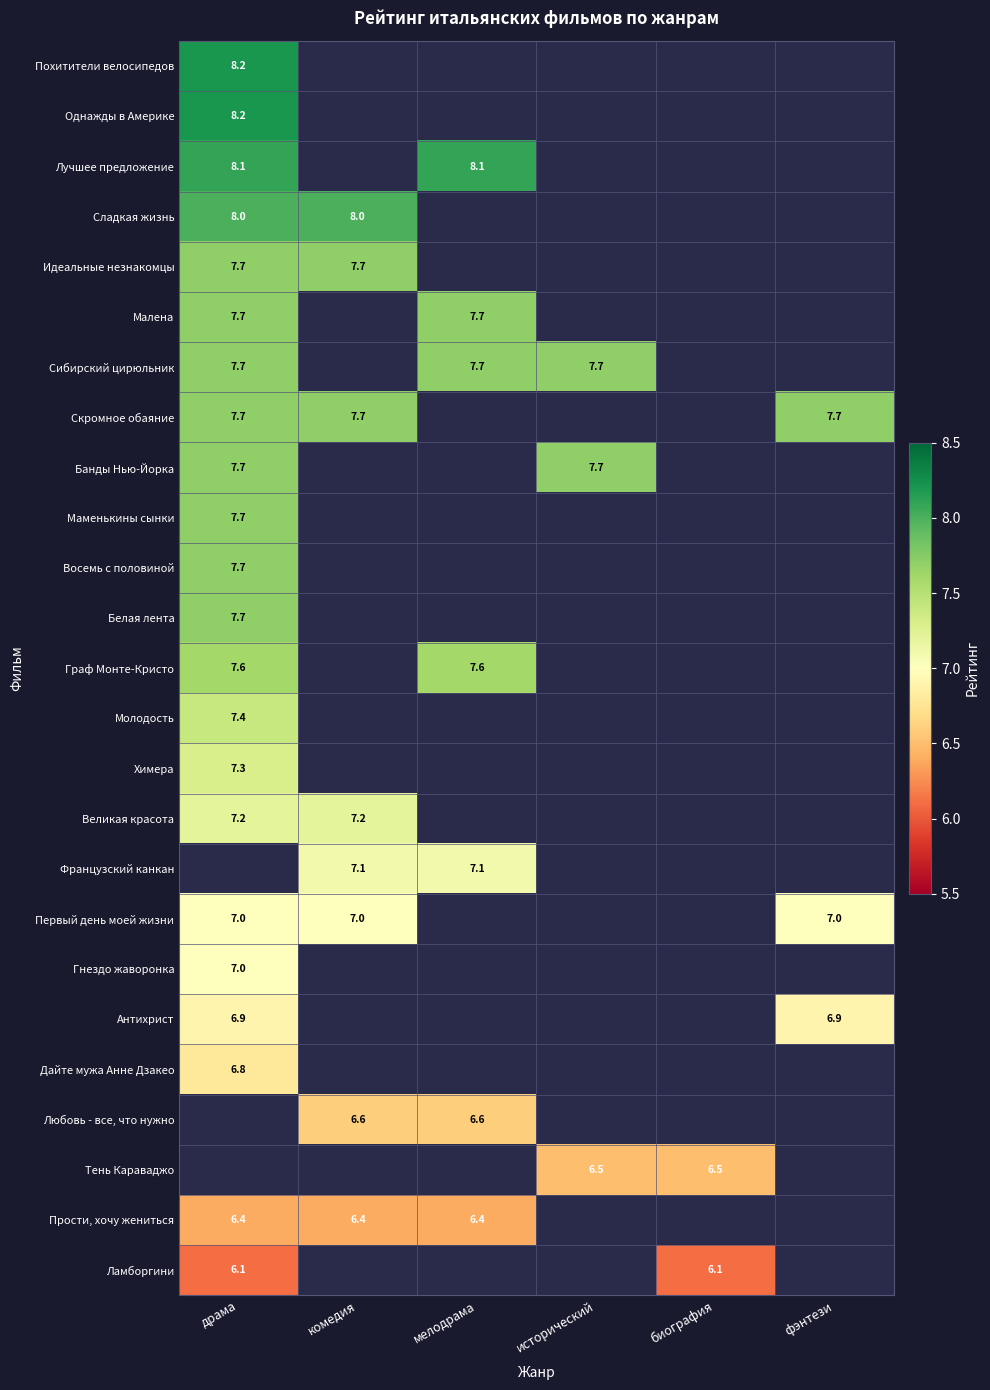

At how many categories does at least one series exceed 7?

5